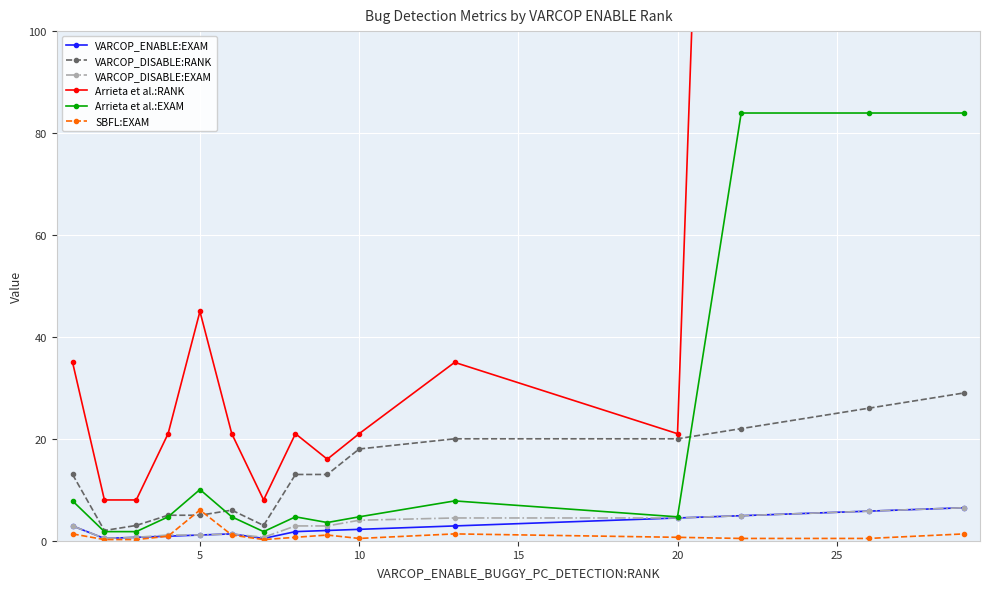

What are all the series names shown in the legend?

VARCOP_ENABLE:EXAM, VARCOP_DISABLE:RANK, VARCOP_DISABLE:EXAM, Arrieta et al.:RANK, Arrieta et al.:EXAM, SBFL:EXAM